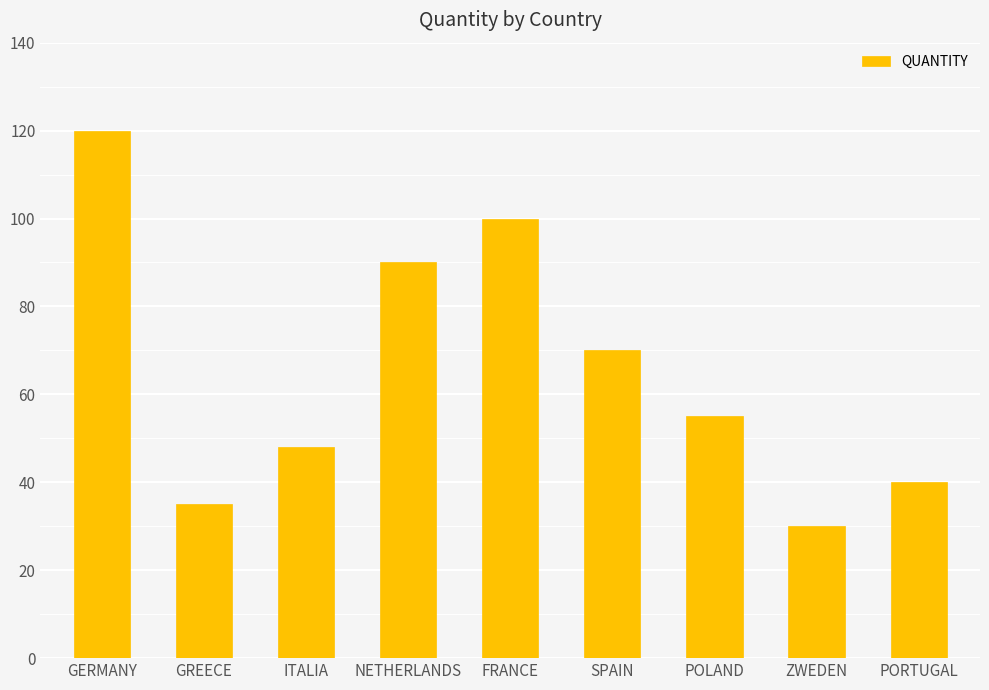

List the labels in order of value, smallest first.

ZWEDEN, GREECE, PORTUGAL, ITALIA, POLAND, SPAIN, NETHERLANDS, FRANCE, GERMANY